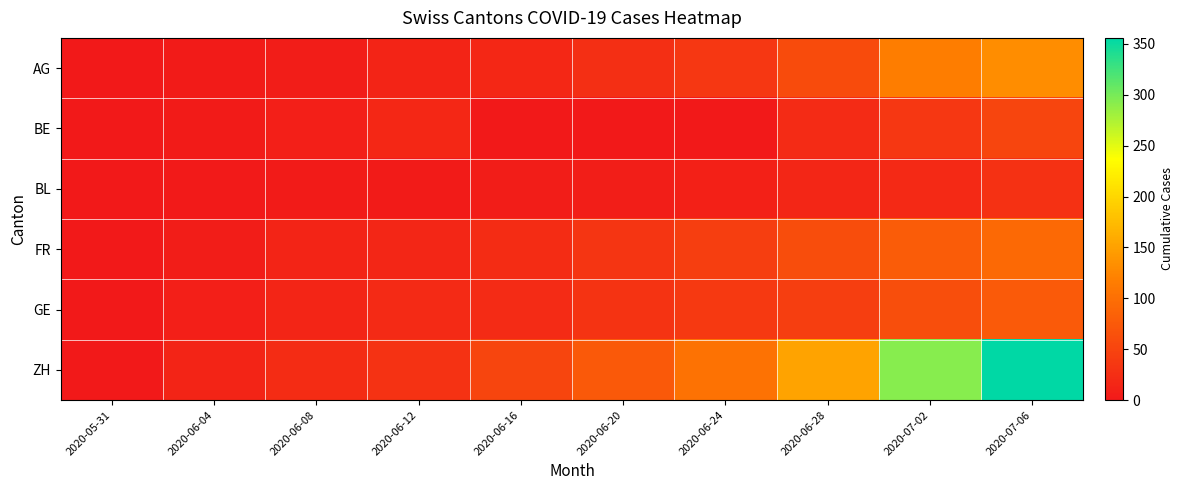

What is the difference between the highest and lowest values at 2020-06-20?

75